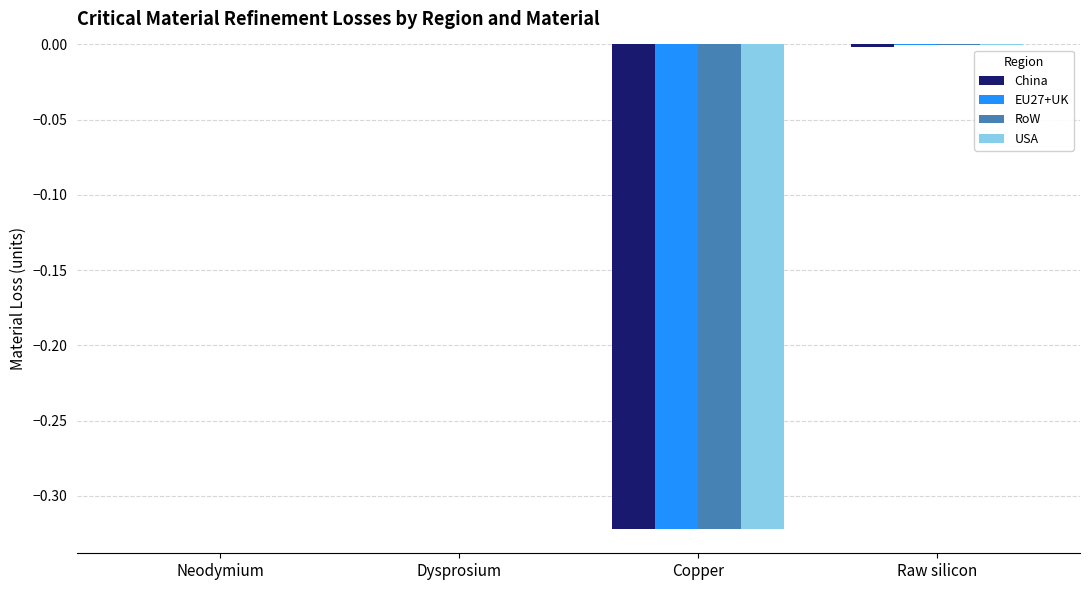

Is the value of USA at Neodymium greater than the value of China at Copper?

Yes